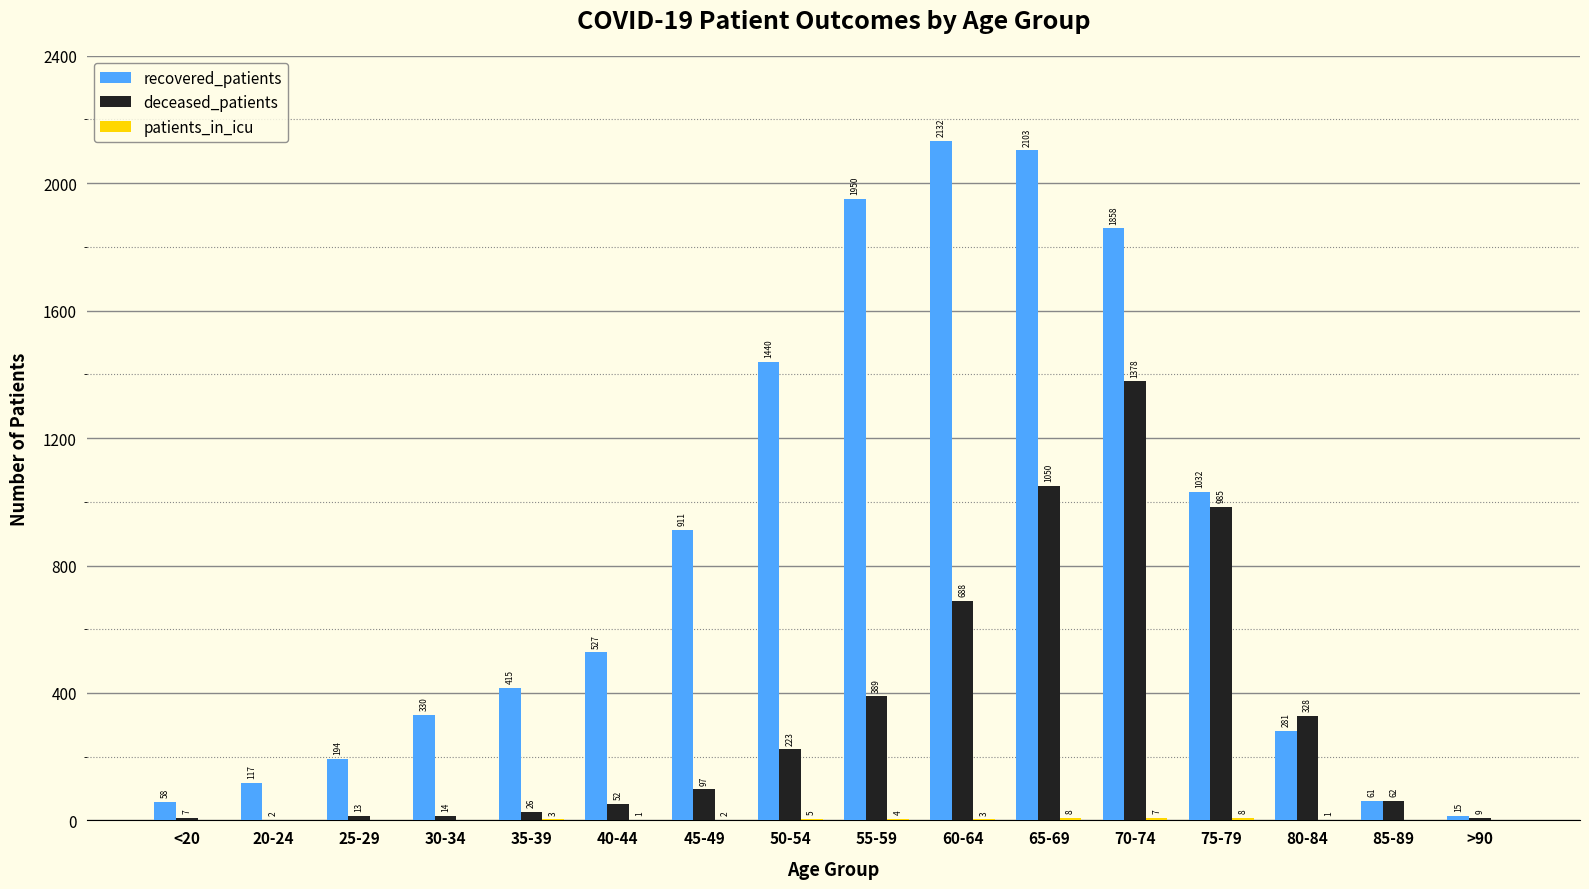

What is the sum of all recovered_patients values?

13424